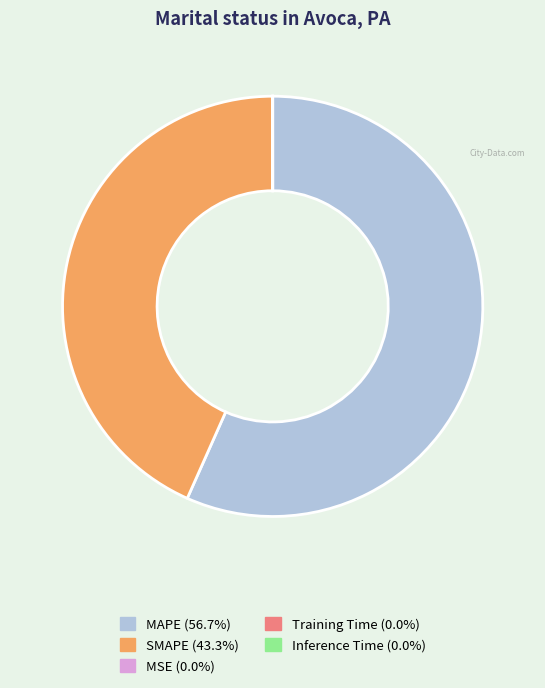

Which slice is the largest?

MAPE